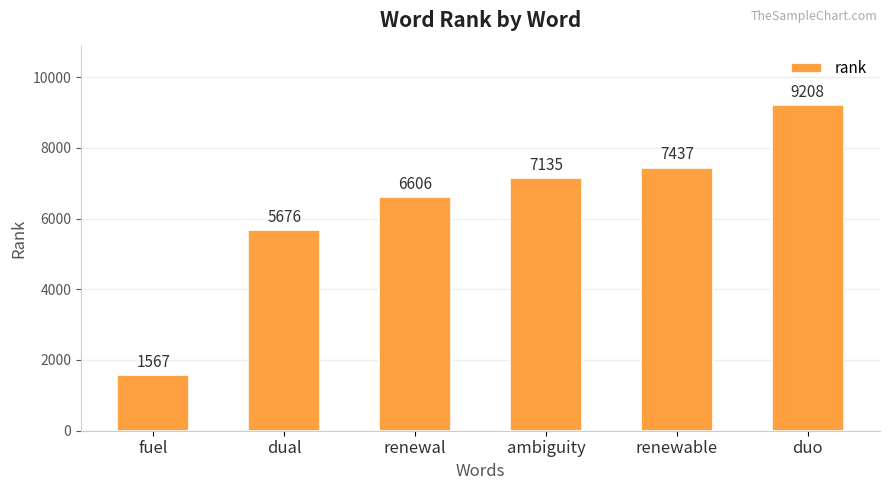

The value at fuel is 2667. True or false?

False